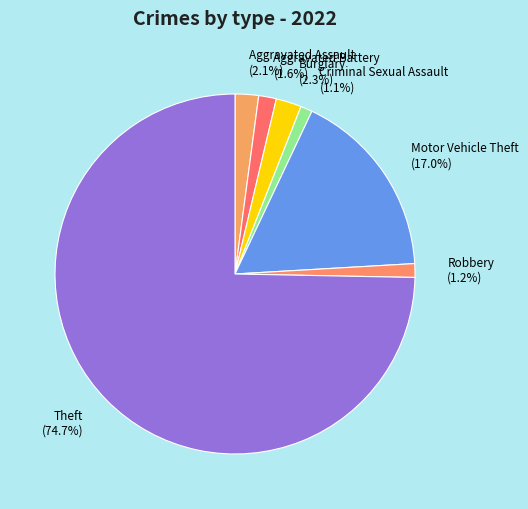

Between Criminal Sexual Assault and Burglary, which is larger?

Burglary